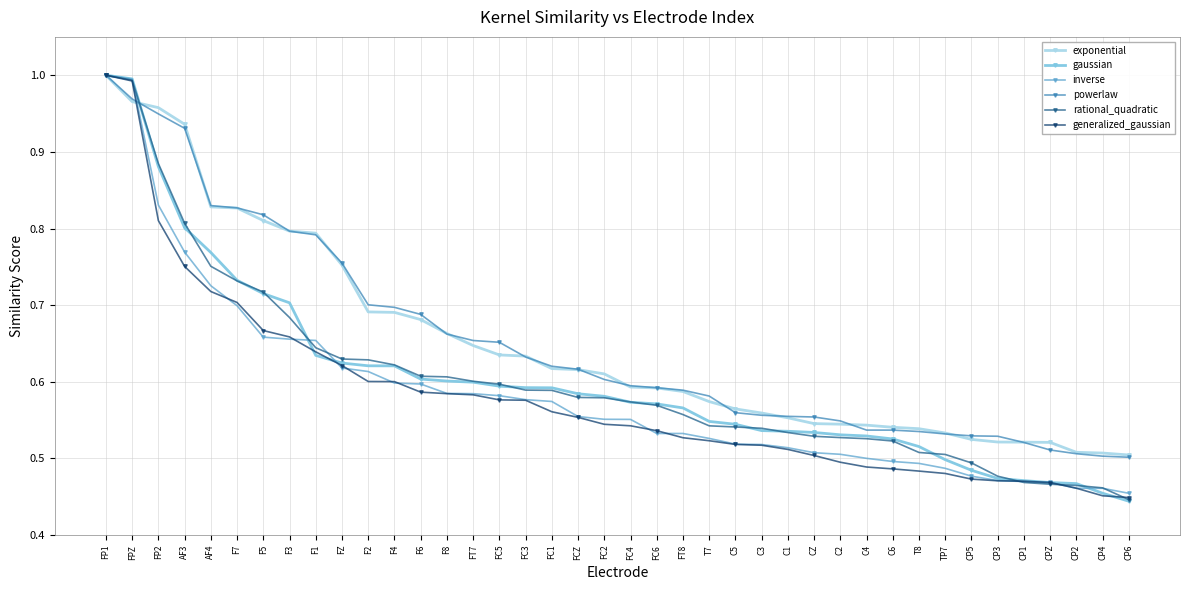

What is the sum of the exponential values at F8 and F3?

1.5